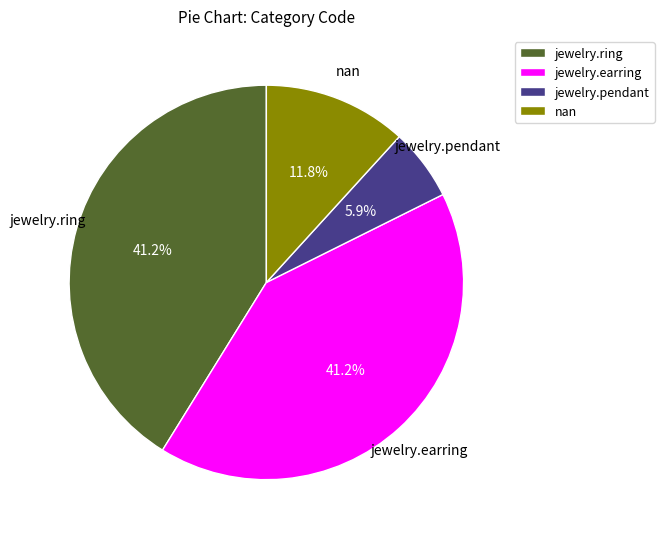

What is the ratio of the value at nan to the value at jewelry.earring?

0.3